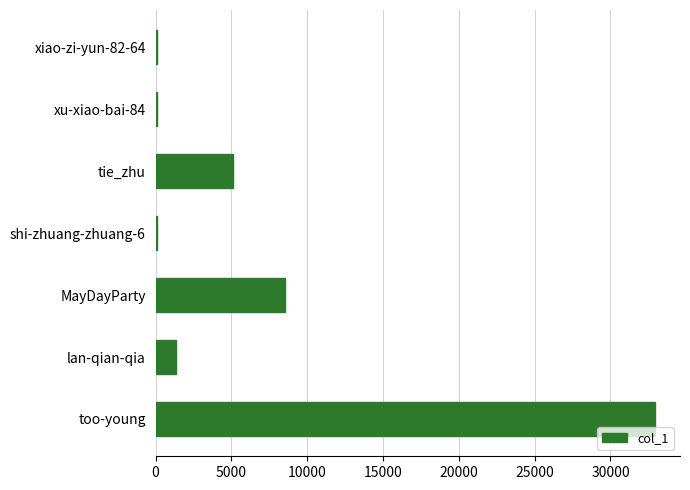

Does the chart contain stacked bars?

No